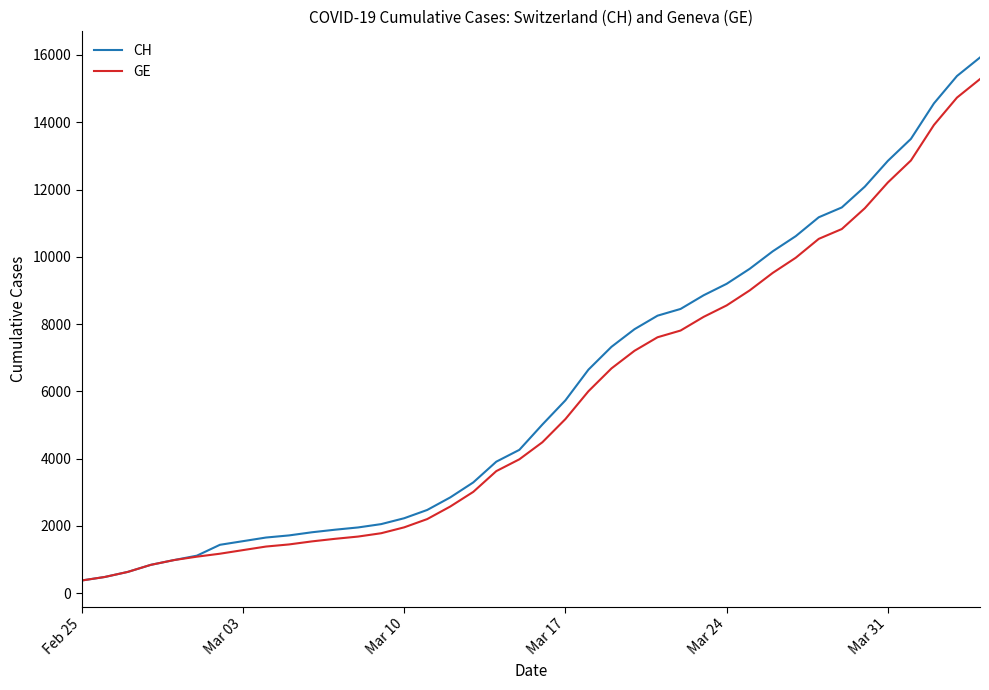

What is the maximum value shown in the chart?

15926